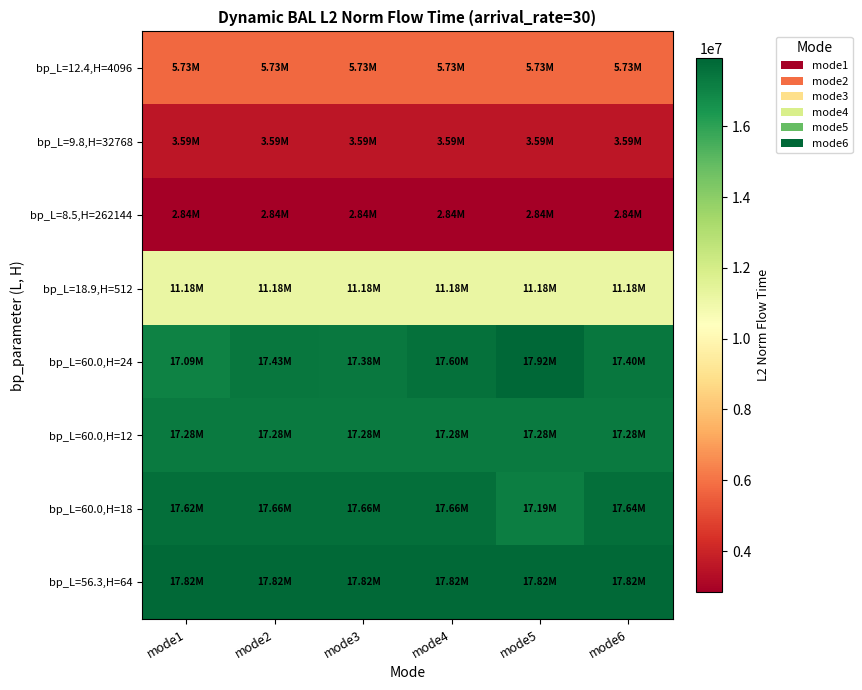

Reading left to right, extract all data points from this chart.

bp_L=12.4,H=4096: mode1=5729552.1	mode2=5729552.1	mode3=5729552.1	mode4=5729552.1	mode5=5729552.1	mode6=5729552.1
bp_L=9.8,H=32768: mode1=3586092.9	mode2=3586092.9	mode3=3586092.9	mode4=3586092.9	mode5=3586092.9	mode6=3586092.9
bp_L=8.5,H=262144: mode1=2841099.1	mode2=2841099.1	mode3=2841099.1	mode4=2841099.1	mode5=2841099.1	mode6=2841099.1
bp_L=18.9,H=512: mode1=11178224.0	mode2=11178224.0	mode3=11178224.0	mode4=11178224.0	mode5=11178224.0	mode6=11178224.0
bp_L=60.0,H=24: mode1=17086111.4	mode2=17427639.4	mode3=17381994.9	mode4=17601944.0	mode5=17915881.6	mode6=17398522.1
bp_L=60.0,H=12: mode1=17283855.6	mode2=17283855.6	mode3=17283855.6	mode4=17283855.6	mode5=17283855.6	mode6=17283855.6
bp_L=60.0,H=18: mode1=17622087.0	mode2=17657529.6	mode3=17657529.6	mode4=17657529.6	mode5=17192504.8	mode6=17639064.7
bp_L=56.3,H=64: mode1=17817159.5	mode2=17817159.5	mode3=17817159.5	mode4=17817159.5	mode5=17817159.5	mode6=17817159.5